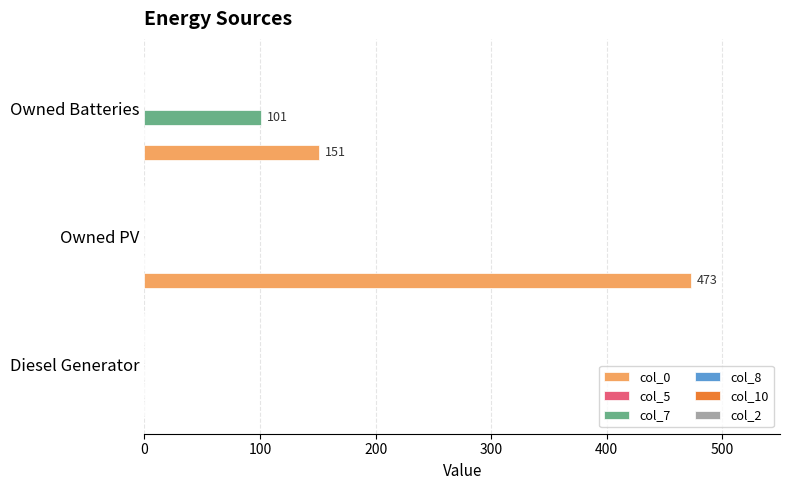

The value of col_7 at Diesel Generator is 65. True or false?

False